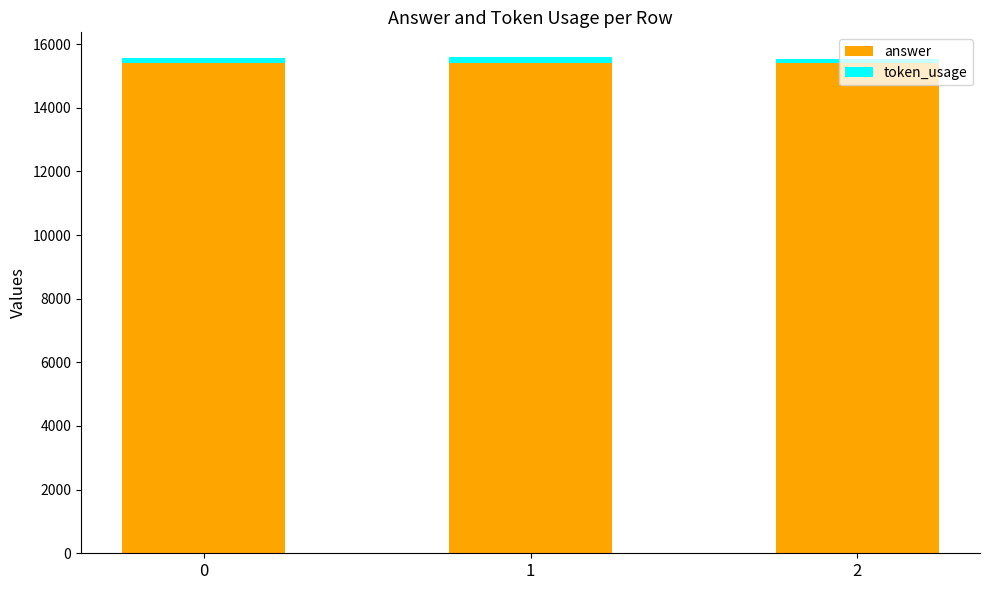

How many bars are there in total?

3